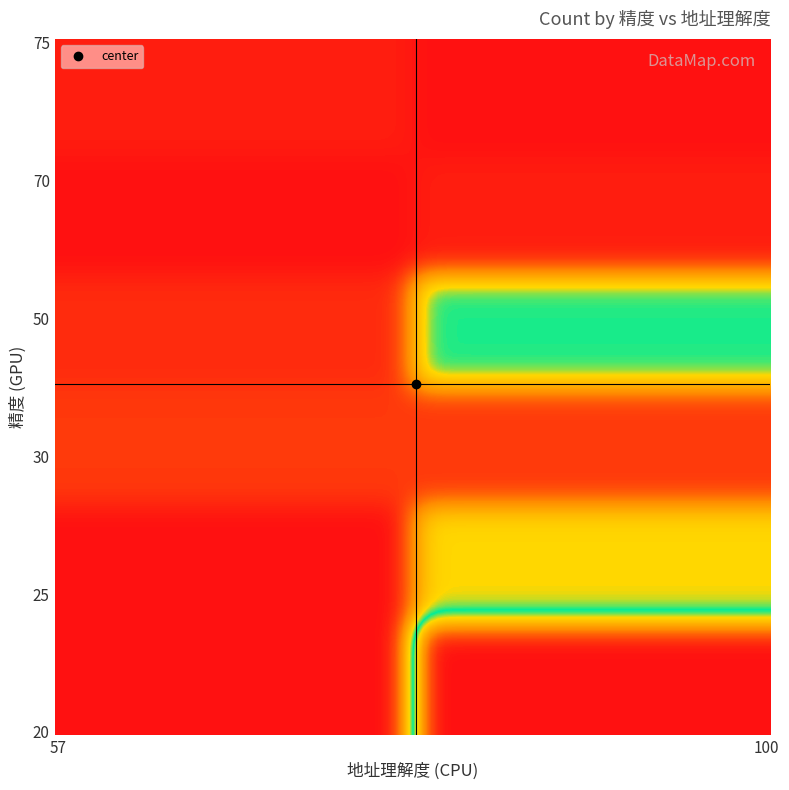

Count the number of categories in the chart.

12